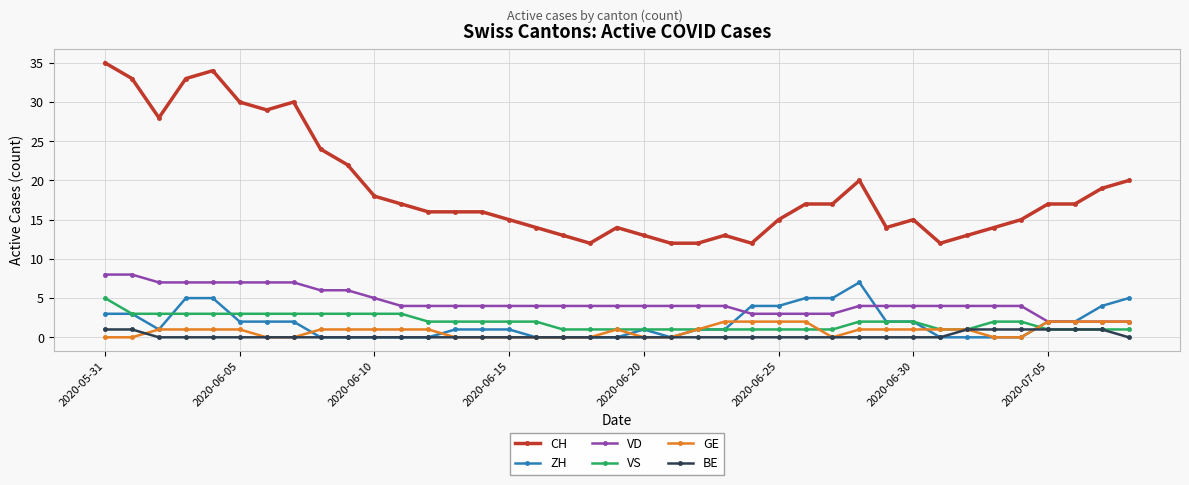

Which series has the largest total across all categories?

CH